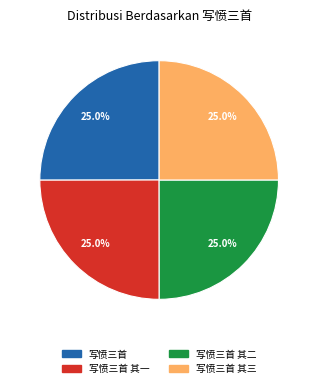

Is there any slice that represents more than half of the pie?

No